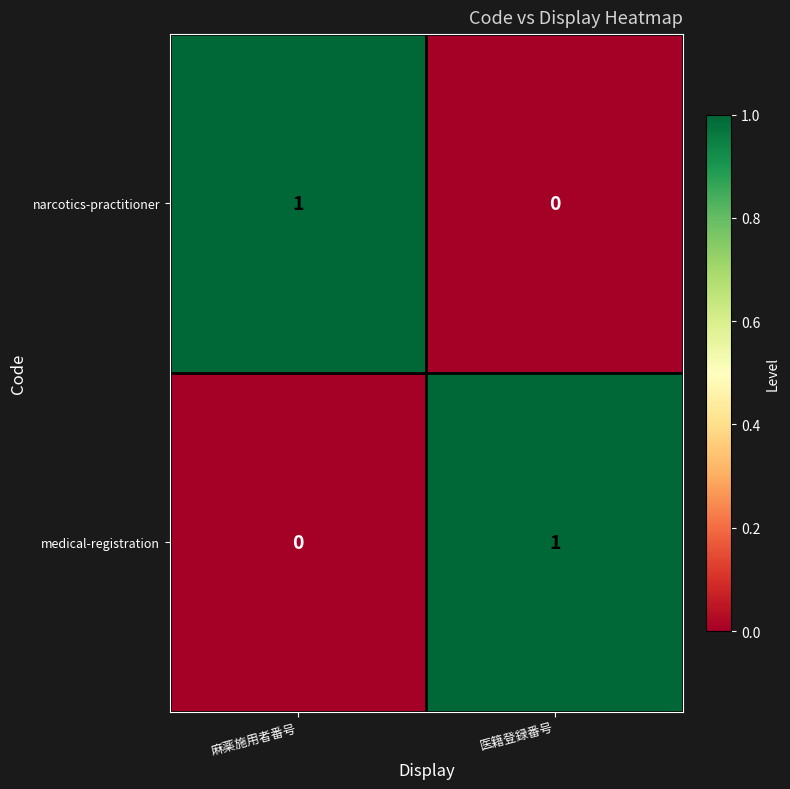

How many distinct data groups are displayed?

2